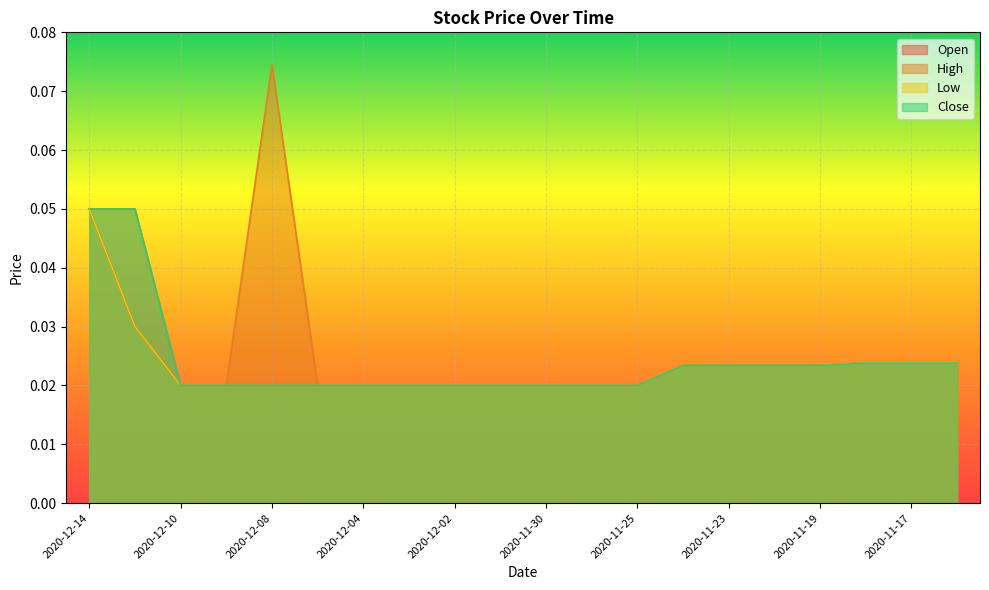

Reading left to right, transcribe all the data shown in this chart.

Open: 2020-12-14=0.1	2020-12-11=0.0	2020-12-10=0.0	2020-12-09=0.0	2020-12-08=0.0	2020-12-07=0.0	2020-12-04=0.0	2020-12-03=0.0	2020-12-02=0.0	2020-12-01=0.0	2020-11-30=0.0	2020-11-27=0.0	2020-11-25=0.0	2020-11-24=0.0	2020-11-23=0.0	2020-11-20=0.0	2020-11-19=0.0	2020-11-18=0.0	2020-11-17=0.0	2020-11-16=0.0
High: 2020-12-14=0.1	2020-12-11=0.1	2020-12-10=0.0	2020-12-09=0.0	2020-12-08=0.1	2020-12-07=0.0	2020-12-04=0.0	2020-12-03=0.0	2020-12-02=0.0	2020-12-01=0.0	2020-11-30=0.0	2020-11-27=0.0	2020-11-25=0.0	2020-11-24=0.0	2020-11-23=0.0	2020-11-20=0.0	2020-11-19=0.0	2020-11-18=0.0	2020-11-17=0.0	2020-11-16=0.0
Low: 2020-12-14=0.1	2020-12-11=0.0	2020-12-10=0.0	2020-12-09=0.0	2020-12-08=0.0	2020-12-07=0.0	2020-12-04=0.0	2020-12-03=0.0	2020-12-02=0.0	2020-12-01=0.0	2020-11-30=0.0	2020-11-27=0.0	2020-11-25=0.0	2020-11-24=0.0	2020-11-23=0.0	2020-11-20=0.0	2020-11-19=0.0	2020-11-18=0.0	2020-11-17=0.0	2020-11-16=0.0
Close: 2020-12-14=0.1	2020-12-11=0.1	2020-12-10=0.0	2020-12-09=0.0	2020-12-08=0.0	2020-12-07=0.0	2020-12-04=0.0	2020-12-03=0.0	2020-12-02=0.0	2020-12-01=0.0	2020-11-30=0.0	2020-11-27=0.0	2020-11-25=0.0	2020-11-24=0.0	2020-11-23=0.0	2020-11-20=0.0	2020-11-19=0.0	2020-11-18=0.0	2020-11-17=0.0	2020-11-16=0.0